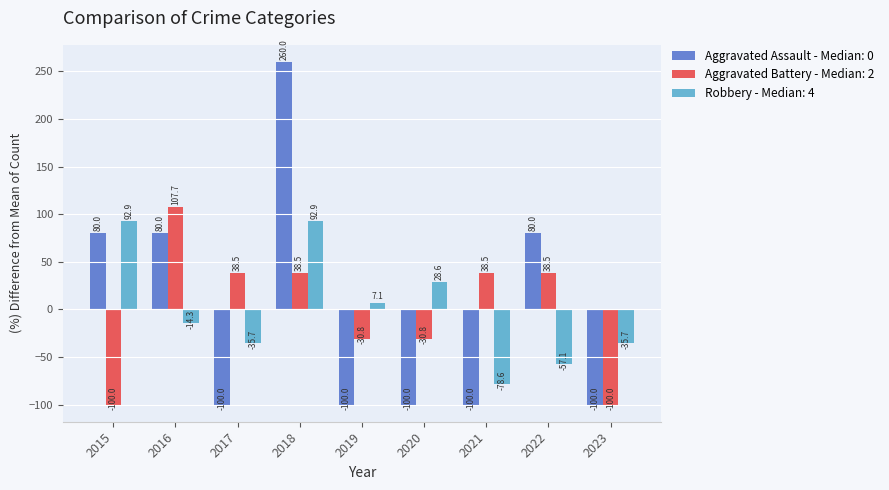

What is the difference between the maximum and second lowest values in the Robbery - Median: 4 series?

150.0